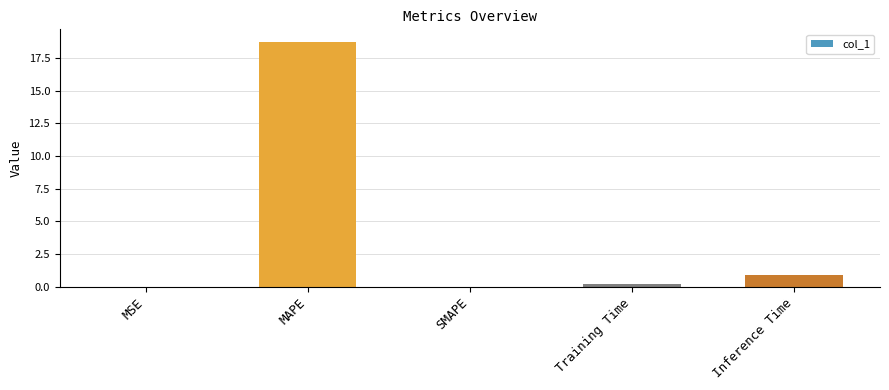

What is the maximum value shown in the chart?

18.8